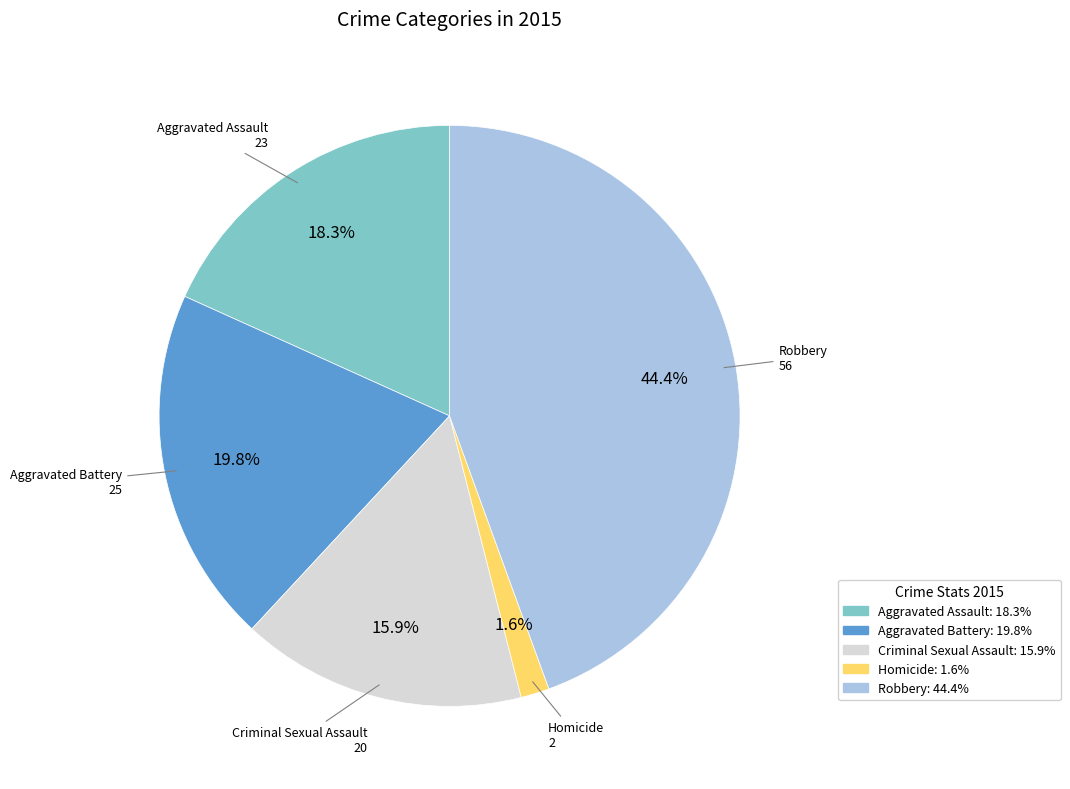

To the nearest percent, what is the combined percentage of Aggravated Assault and Homicide?

20%